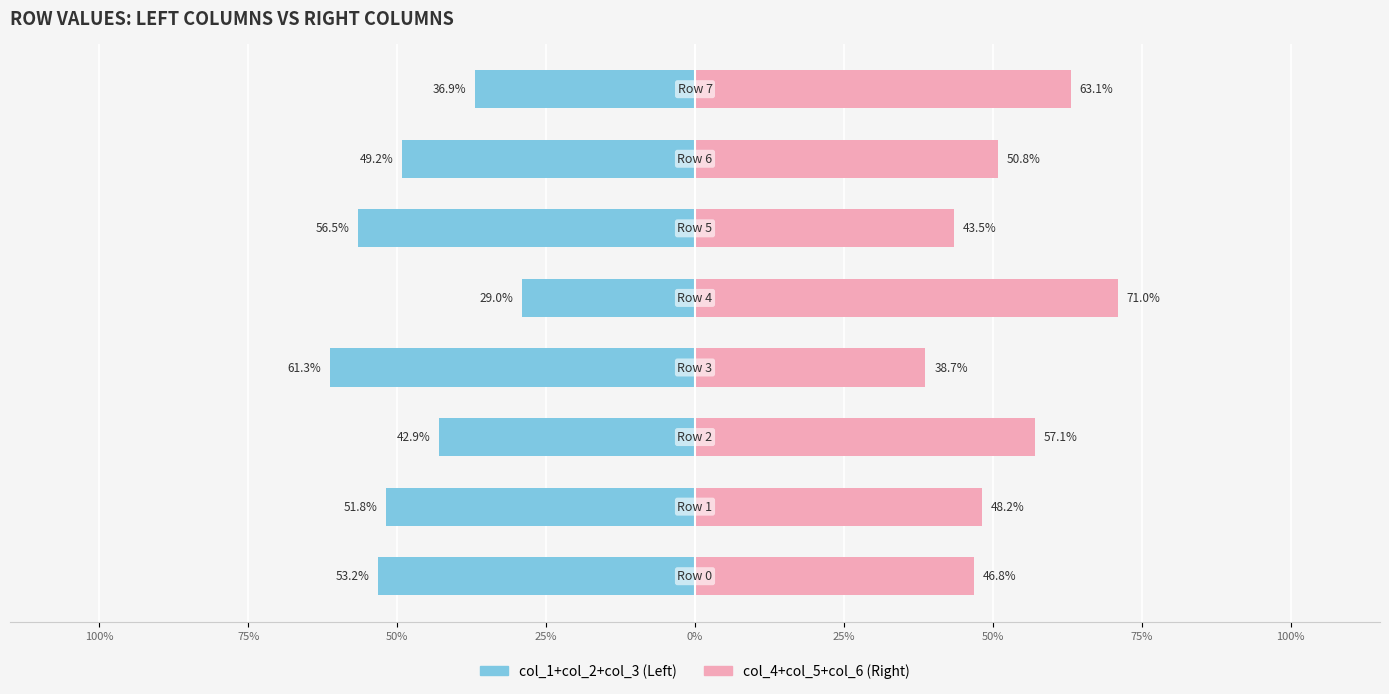

What is the difference between the maximum and minimum values in the col_4+col_5+col_6 (Right) series?

32.3